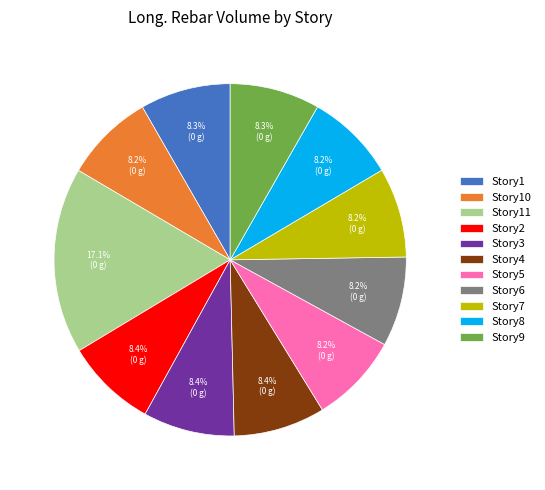

To the nearest percent, what percentage of the pie is Story10?

8%